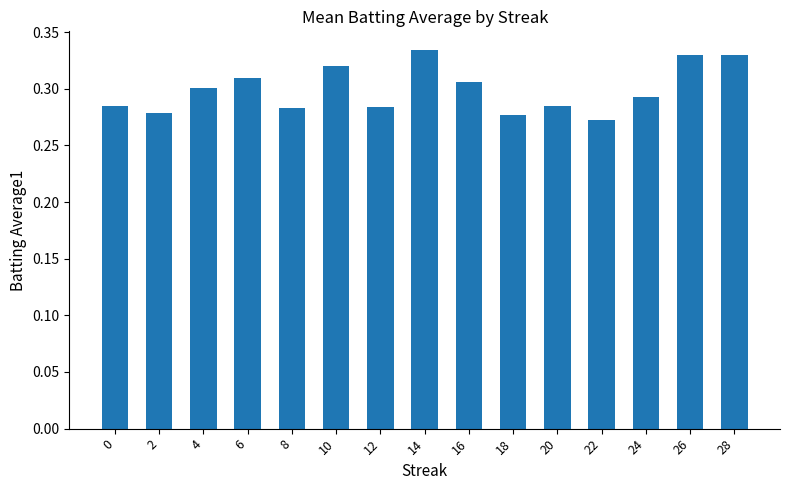

Which label corresponds to the smallest value in the chart?

22